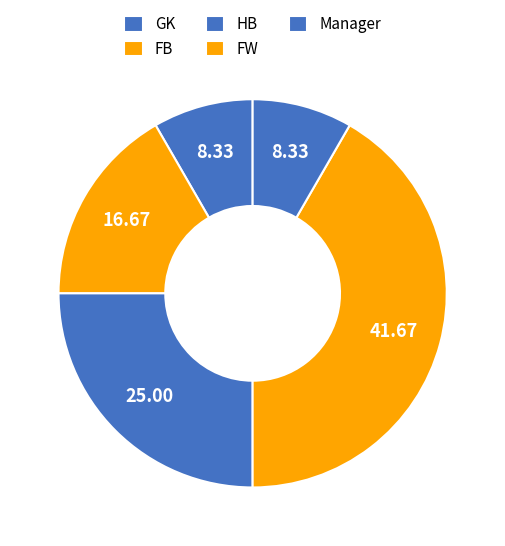

How many segments does this pie chart have?

5